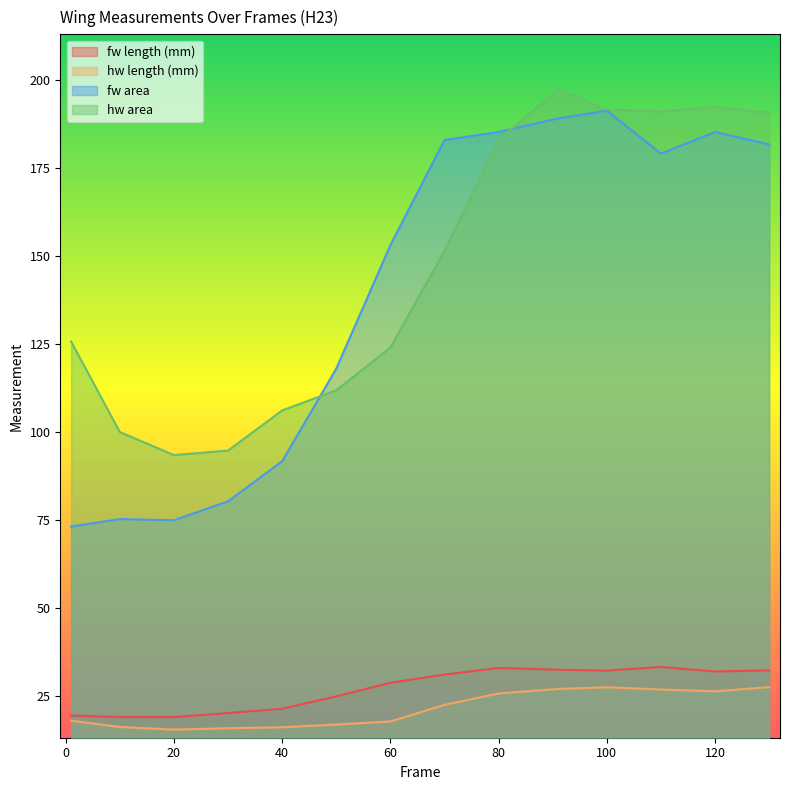

What are all the series names shown in the legend?

fw length (mm), hw length (mm), fw area, hw area